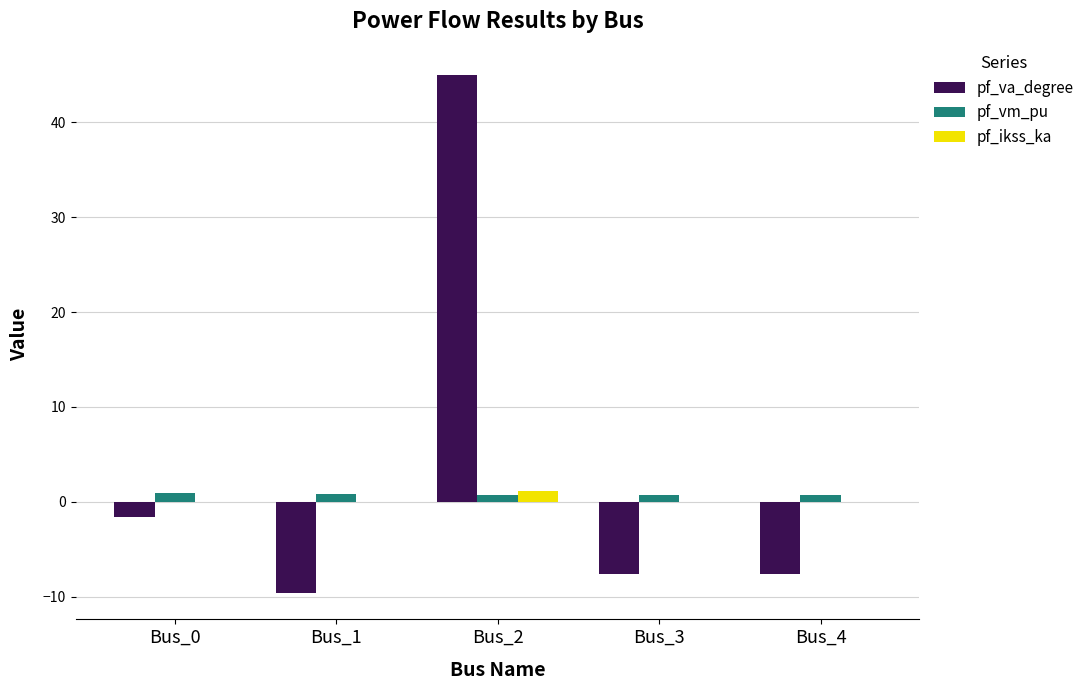

Where does the pf_va_degree series first go above -7?

Bus_0